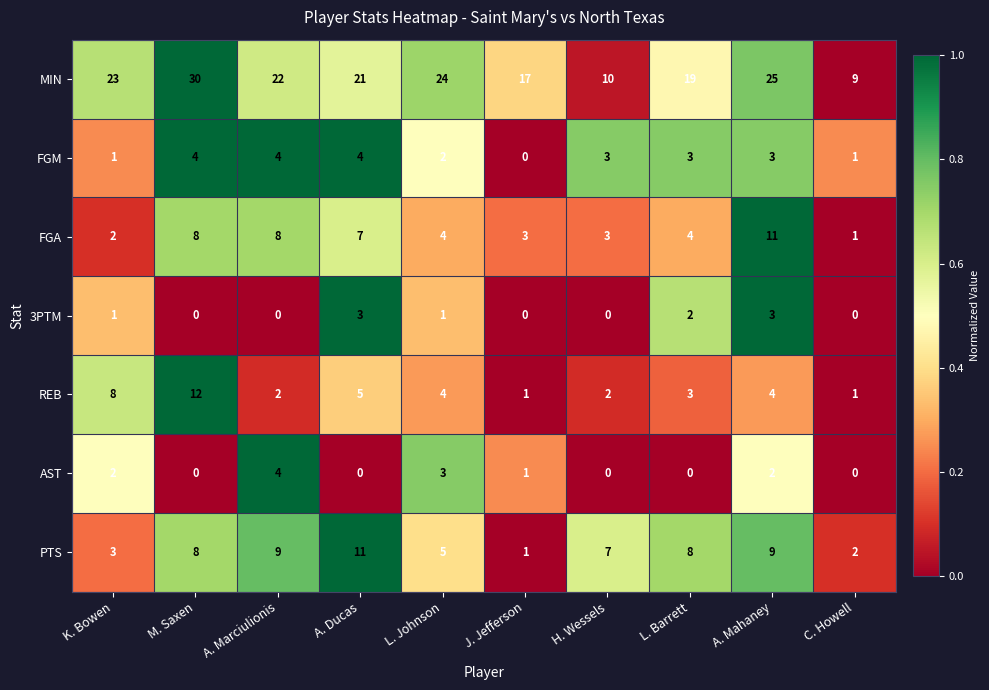

At A. Ducas, list the series in order from largest to smallest.

MIN, PTS, FGA, REB, FGM, 3PTM, AST